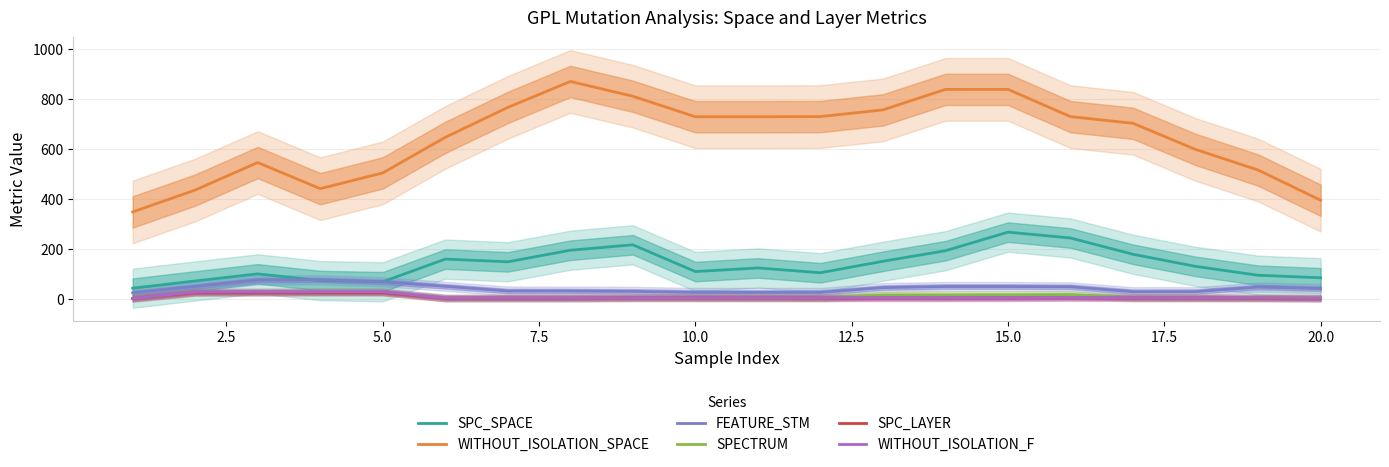

True or false: WITHOUT_ISOLATION_SPACE and SPC_SPACE cross at least once.

False